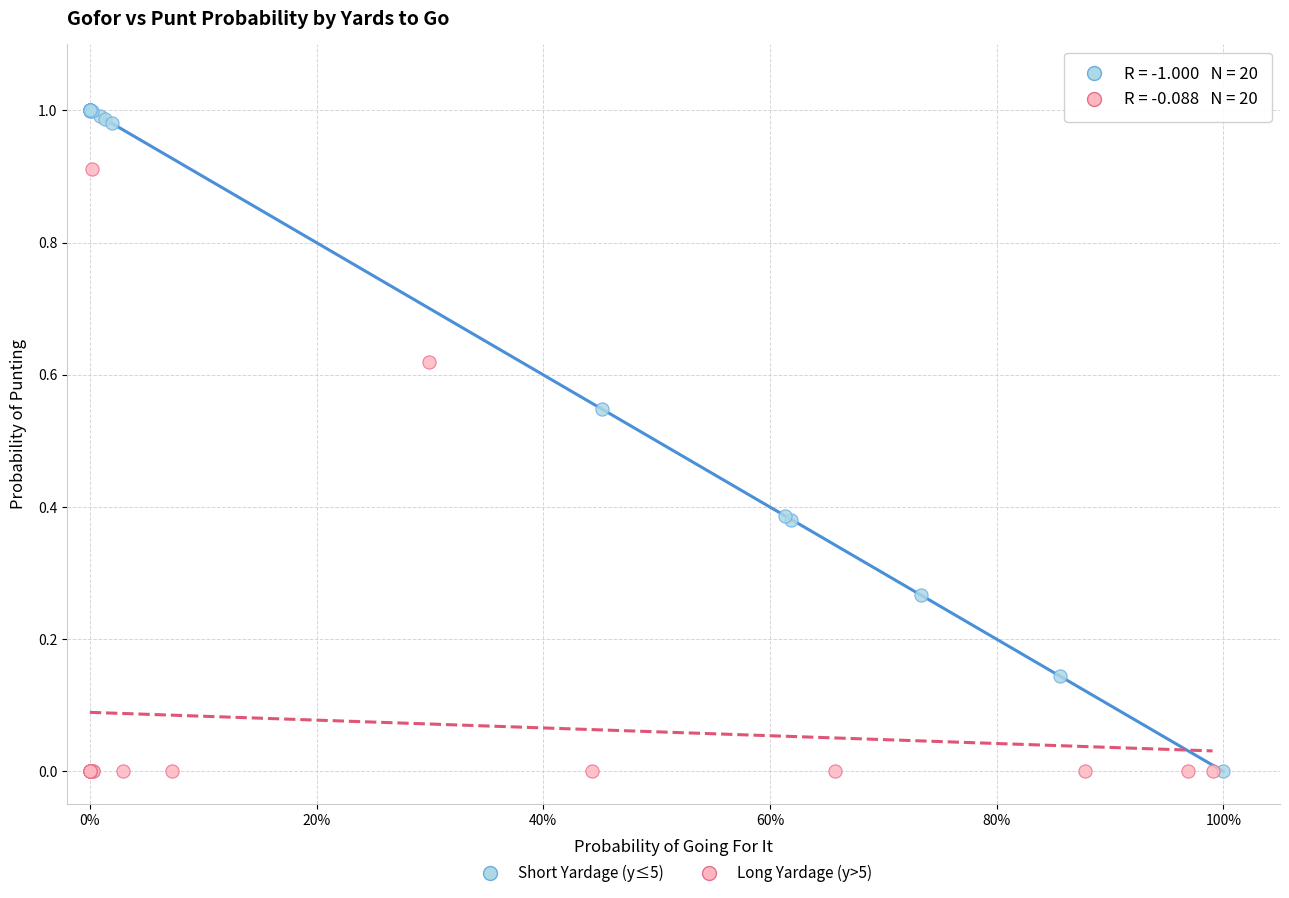

What are all the series names shown in the legend?

Short Yardage (y≤5), Long Yardage (y>5)